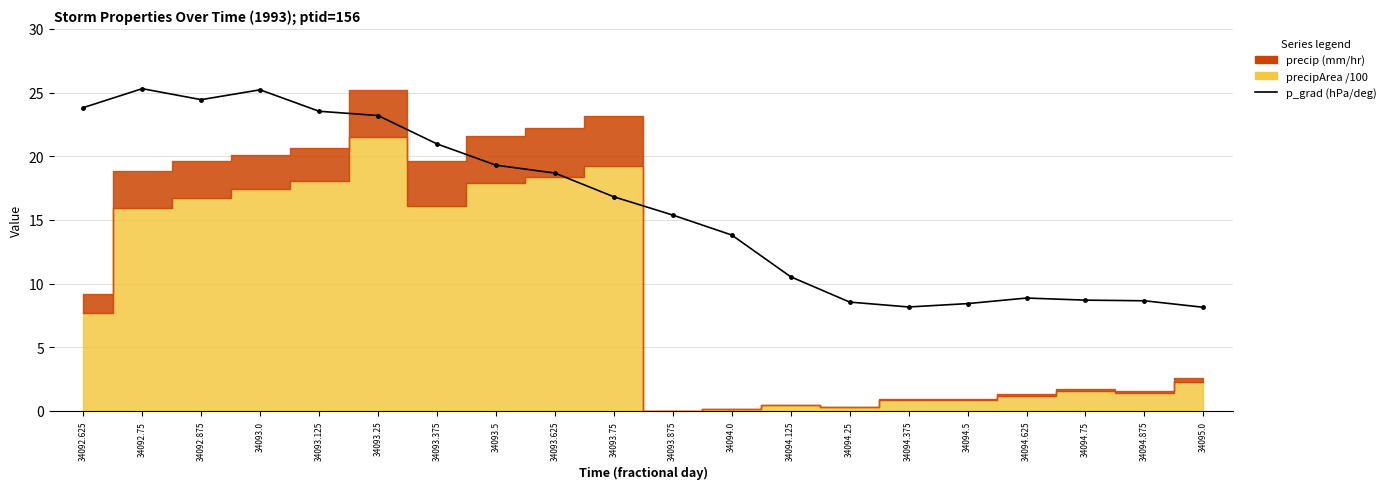

What is the maximum value shown in the chart?

25.3